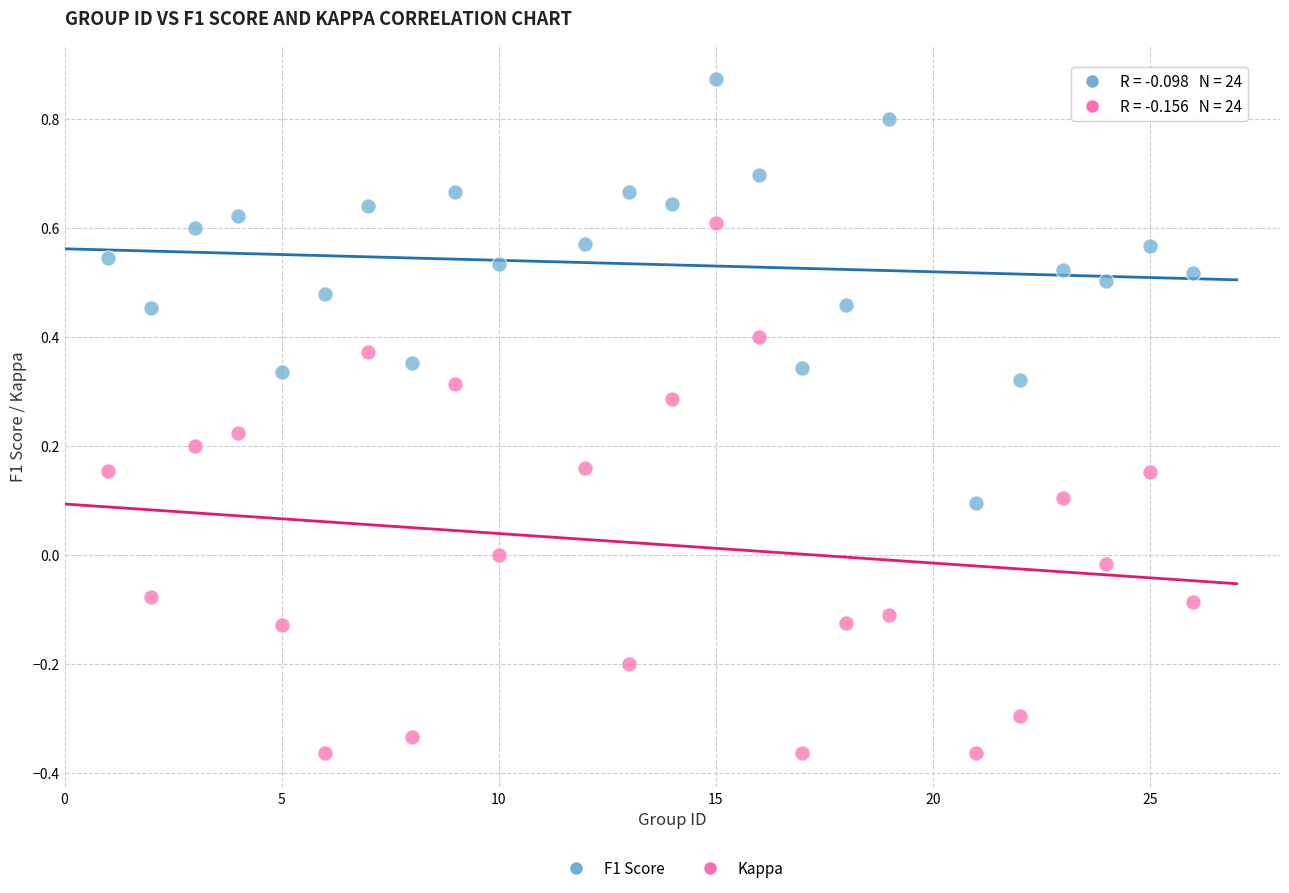

Which series contains the highest Y value?

F1 Score